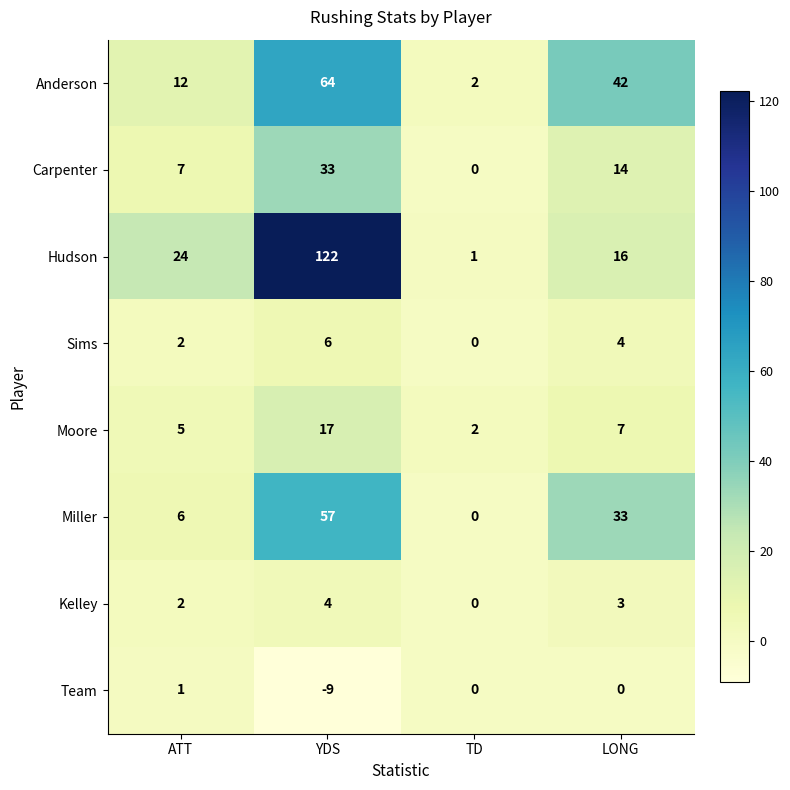

Which series has the largest total across all categories?

Hudson